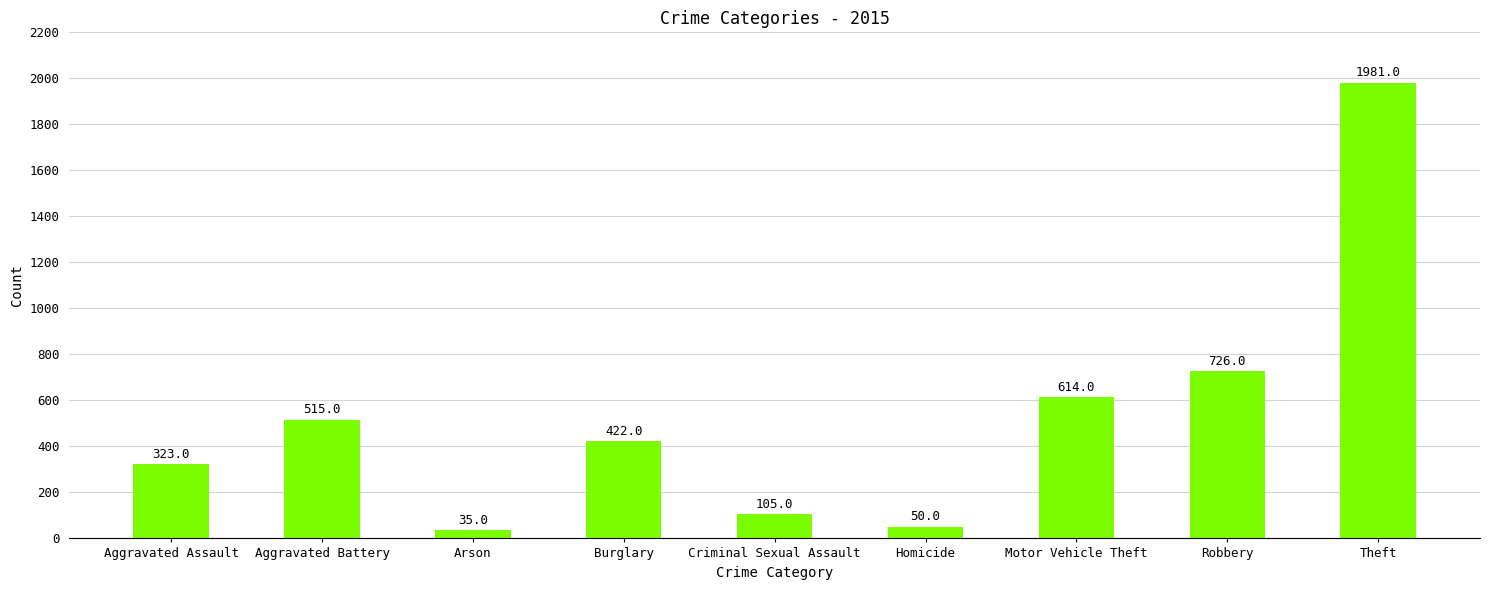

What is the difference between the values at Burglary and Motor Vehicle Theft?

192